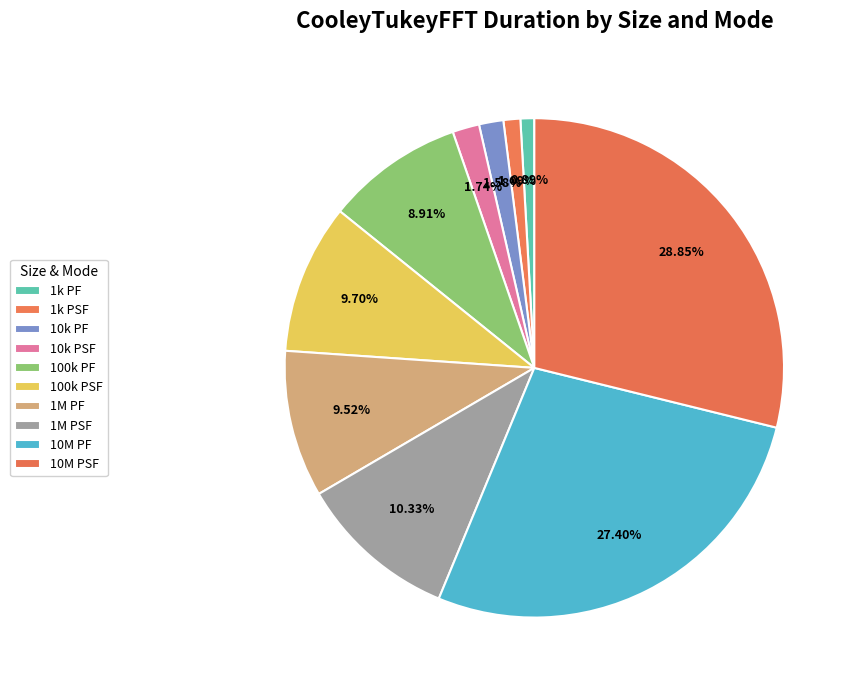

Count the number of slices in the pie.

10